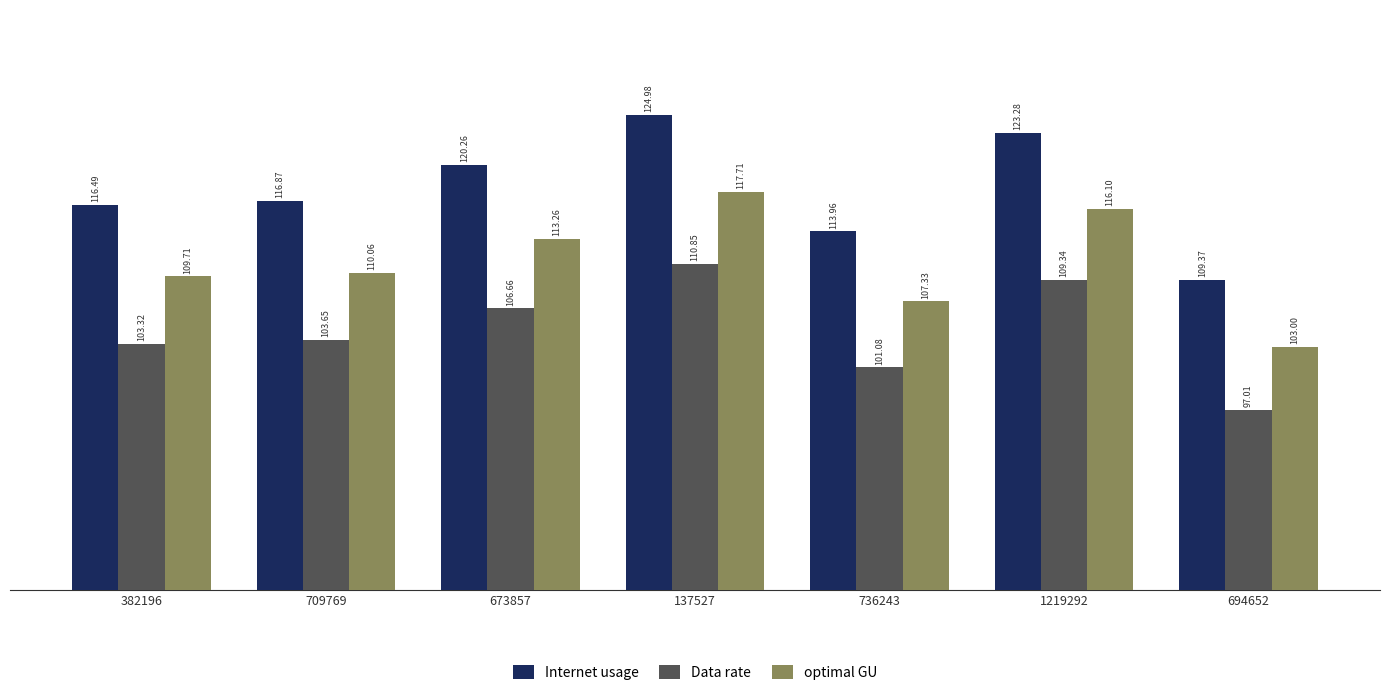

What is the total value across all series at 709769?

330.6